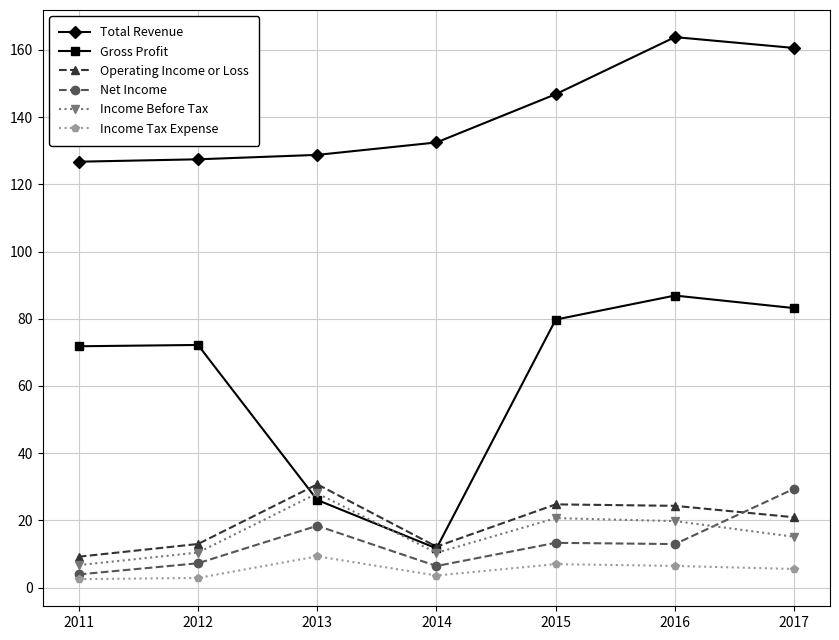

What is the difference between the maximum and minimum values in the Income Tax Expense series?

6.8